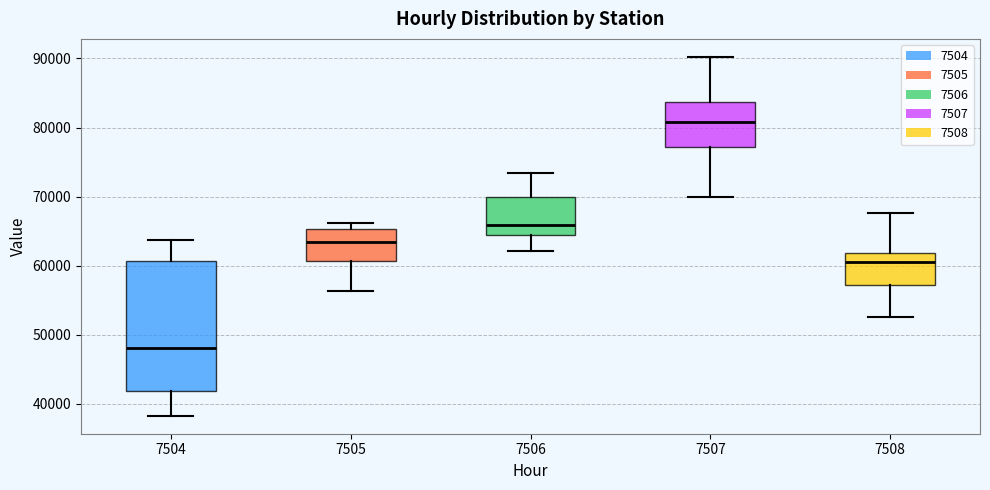

Reading left to right, read every box against the y-axis: the position of its median line, the range the box covers, and the ends of its whiskers. The values are not printed on the chart, so give them approximately, as read against the axis.

7504: median 48000, box 42000 to 61000, whiskers 38000 to 64000
7505: median 63000, box 61000 to 65000, whiskers 56000 to 66000
7506: median 66000, box 64000 to 70000, whiskers 62000 to 73000
7507: median 81000, box 77000 to 84000, whiskers 70000 to 90000
7508: median 60000, box 57000 to 62000, whiskers 53000 to 68000